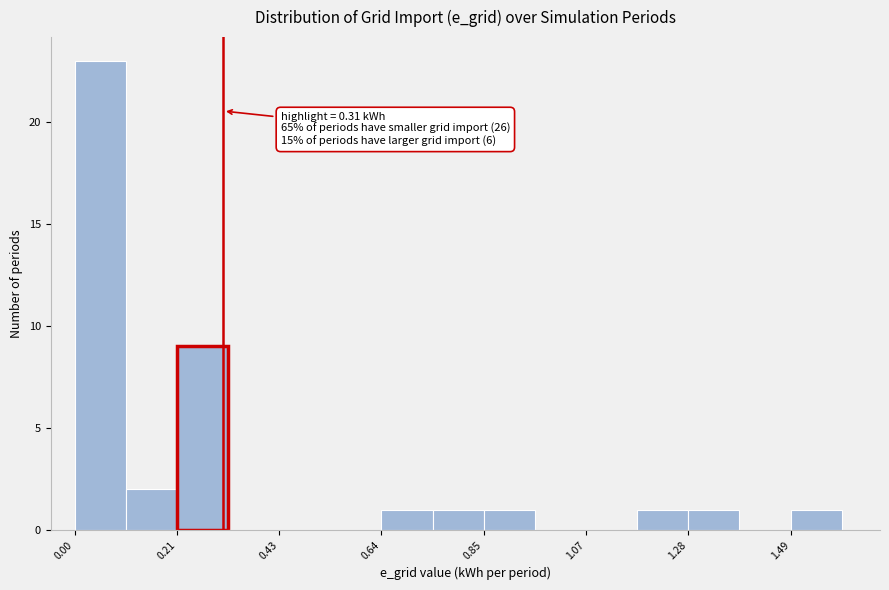

Around what value on the x-axis is the tallest bar? Give the approximate position of its centre, as read against the axis.

0.05